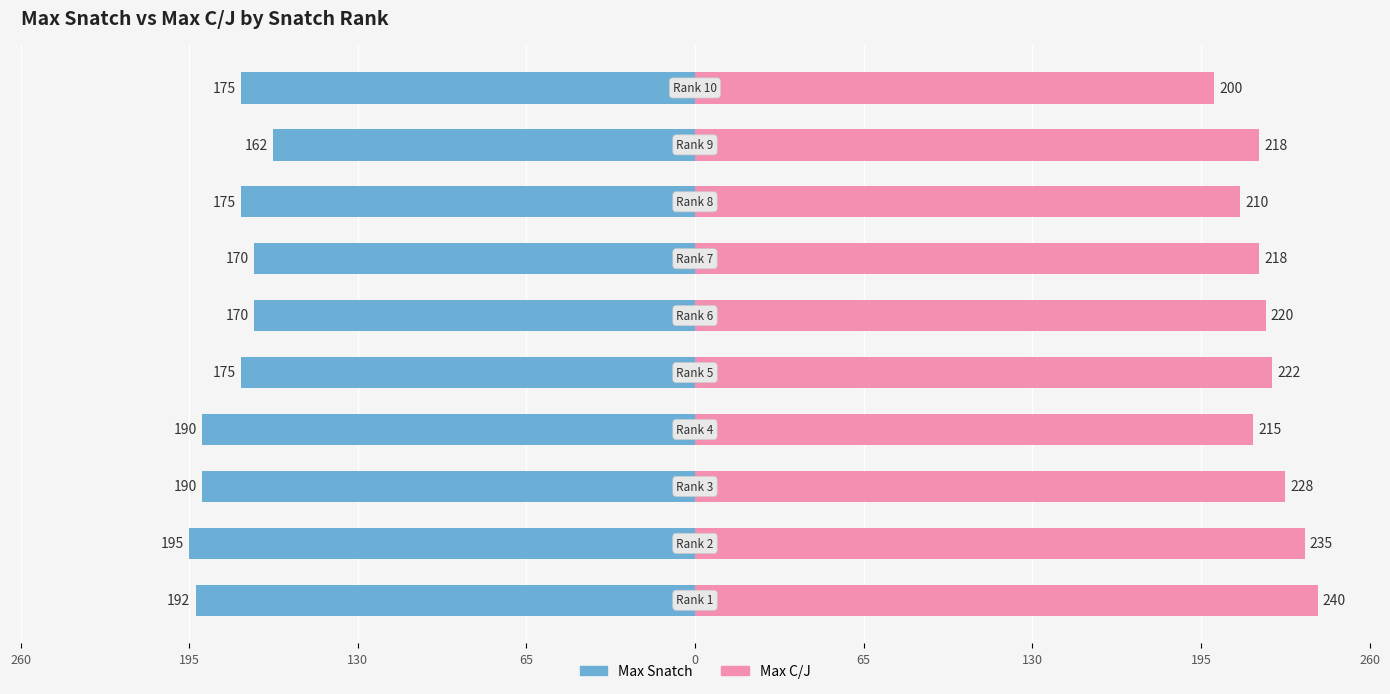

Rank the series by their average value, from lowest to highest.

Max Snatch, Max C/J